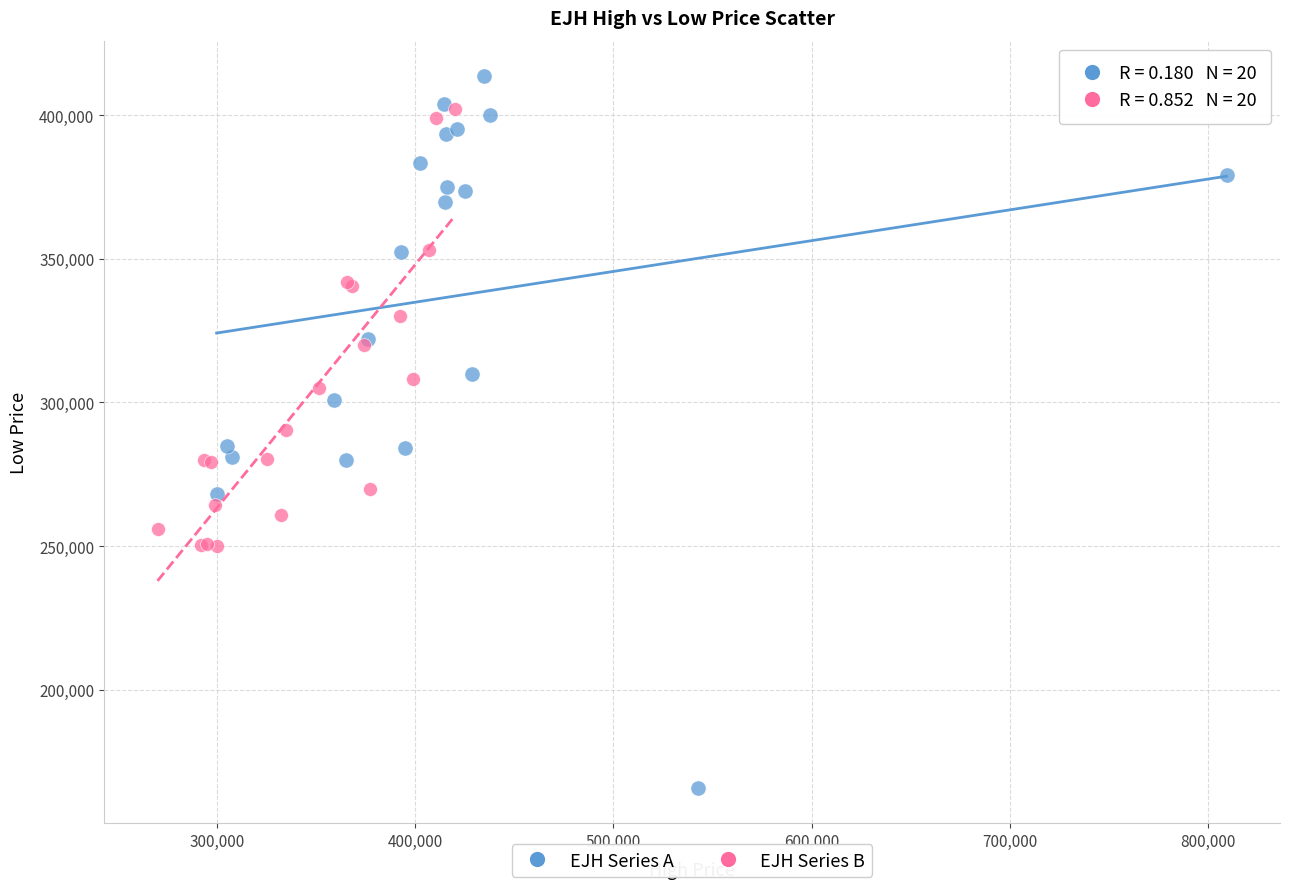

Which series reaches the maximum Y coordinate?

EJH Series A